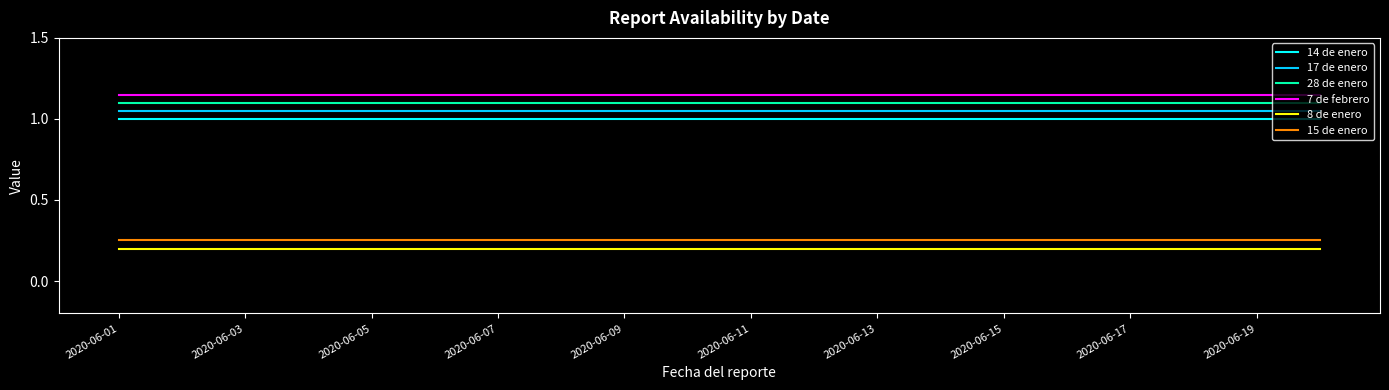

What is the highest value of the 14 de enero series?

1.0